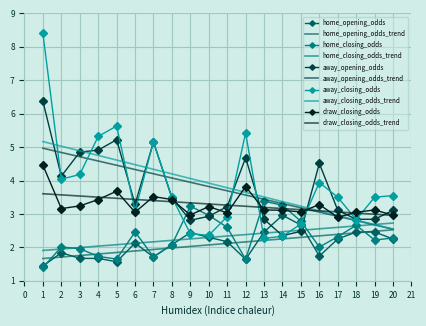

What value does the home_opening_odds series have at 12?

1.6